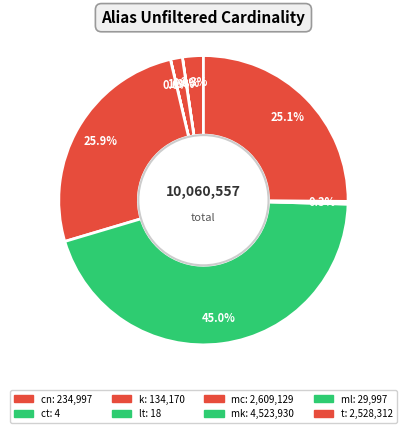

Combined, what portion of the pie is ml and cn?

2.6%